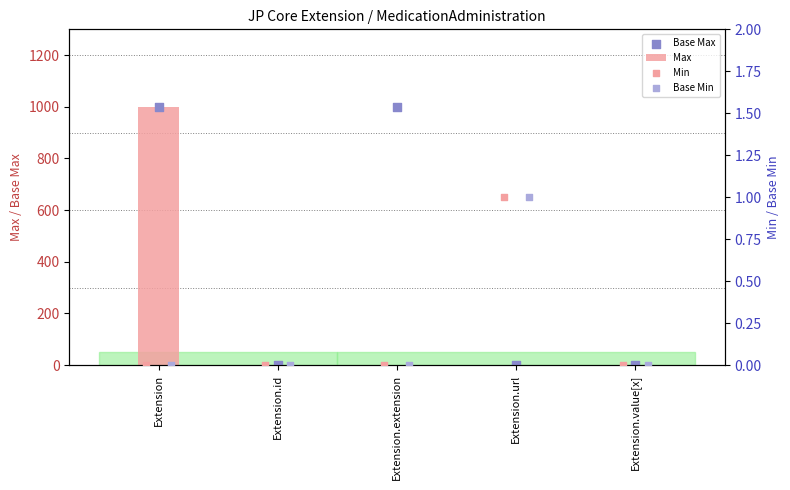

Which series reaches the minimum Y coordinate?

Max